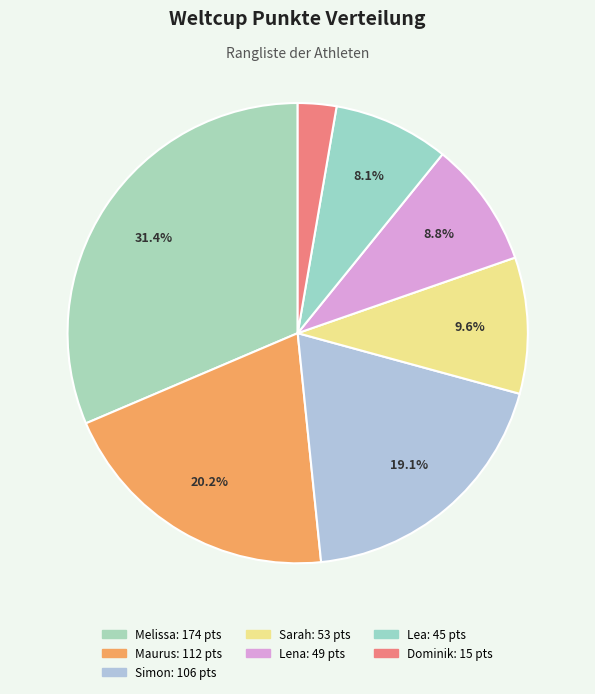

How many slices are in this pie chart?

7